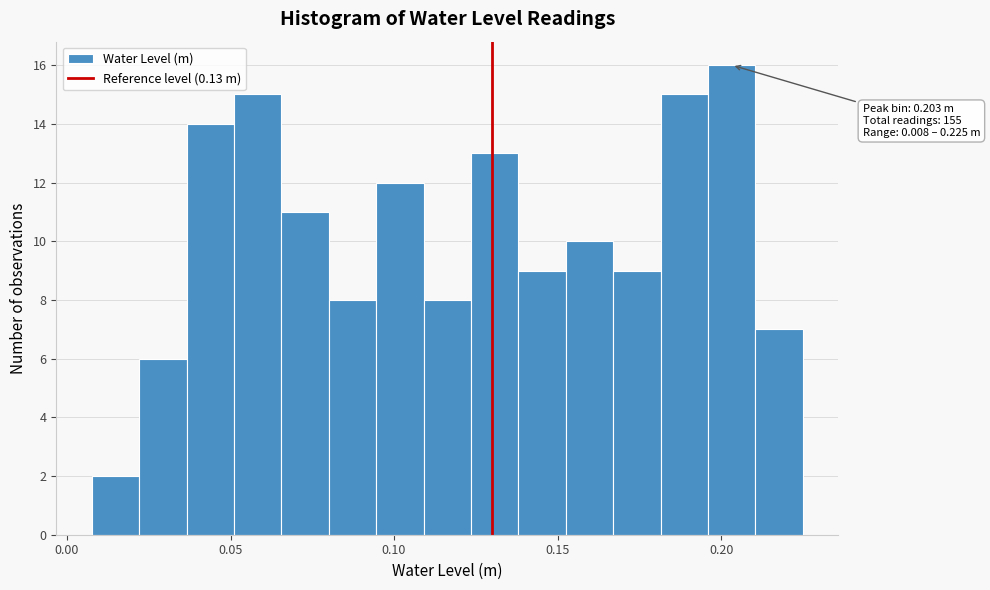

Read against the x-axis, roughly where is the centre of the tallest bar?

0.205